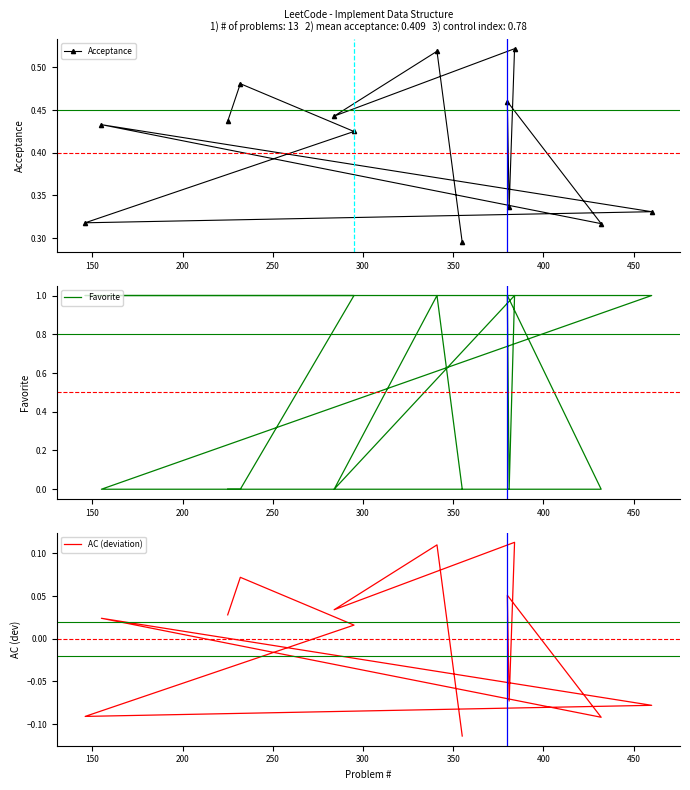

What is the difference between the maximum and minimum values in the AC (deviation) series?

0.2